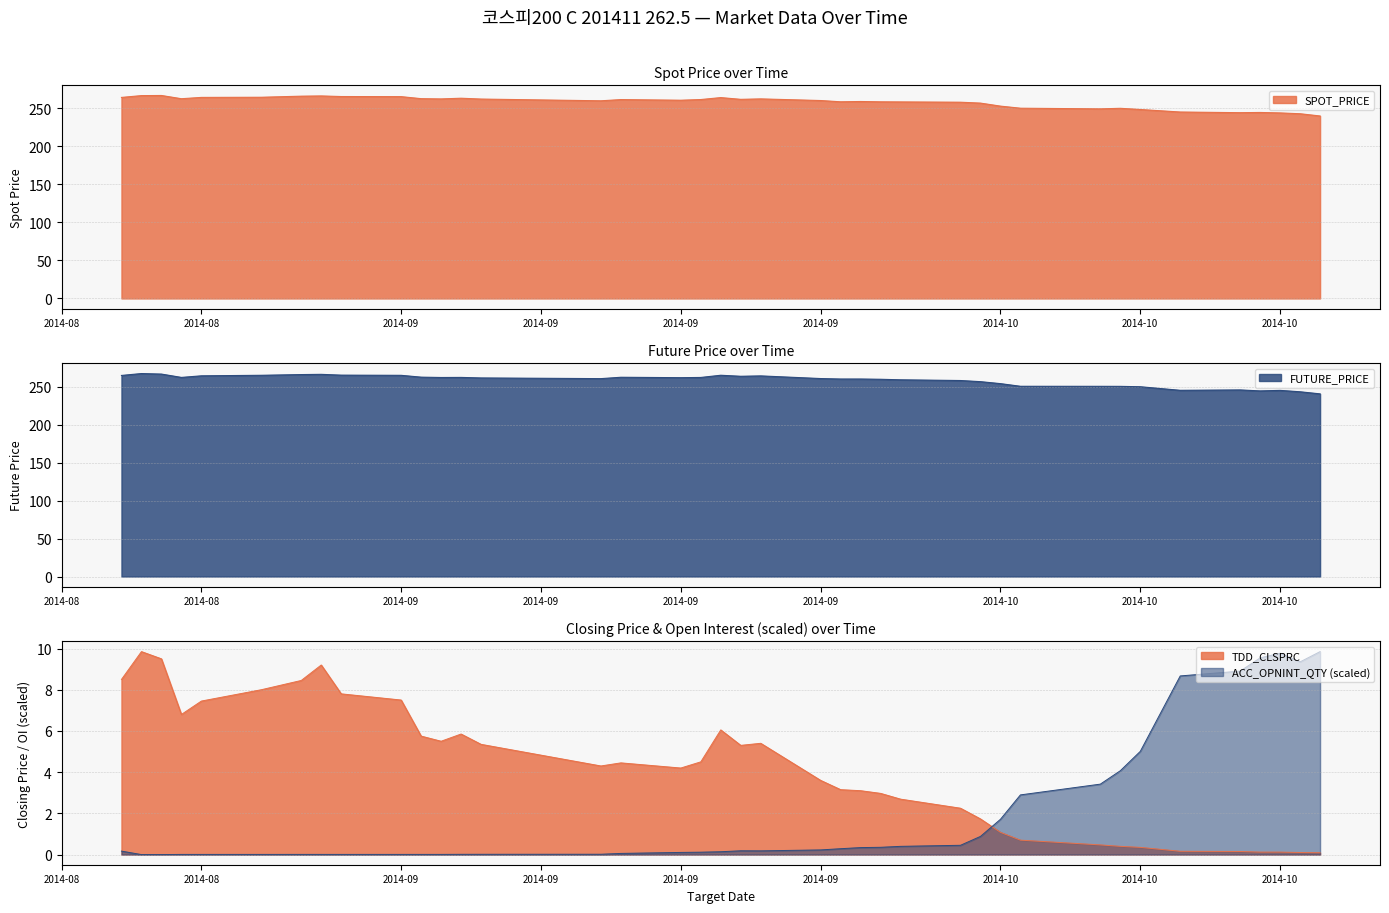

What is the difference between the SPOT_PRICE values at 2014-09-25 and 2014-09-03?

3.8